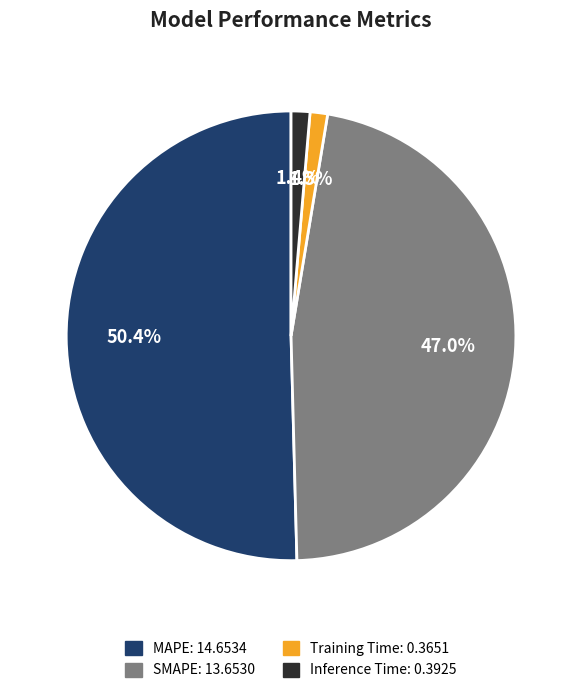

To the nearest percent, what is the difference between the largest and smallest slice percentages?

49%